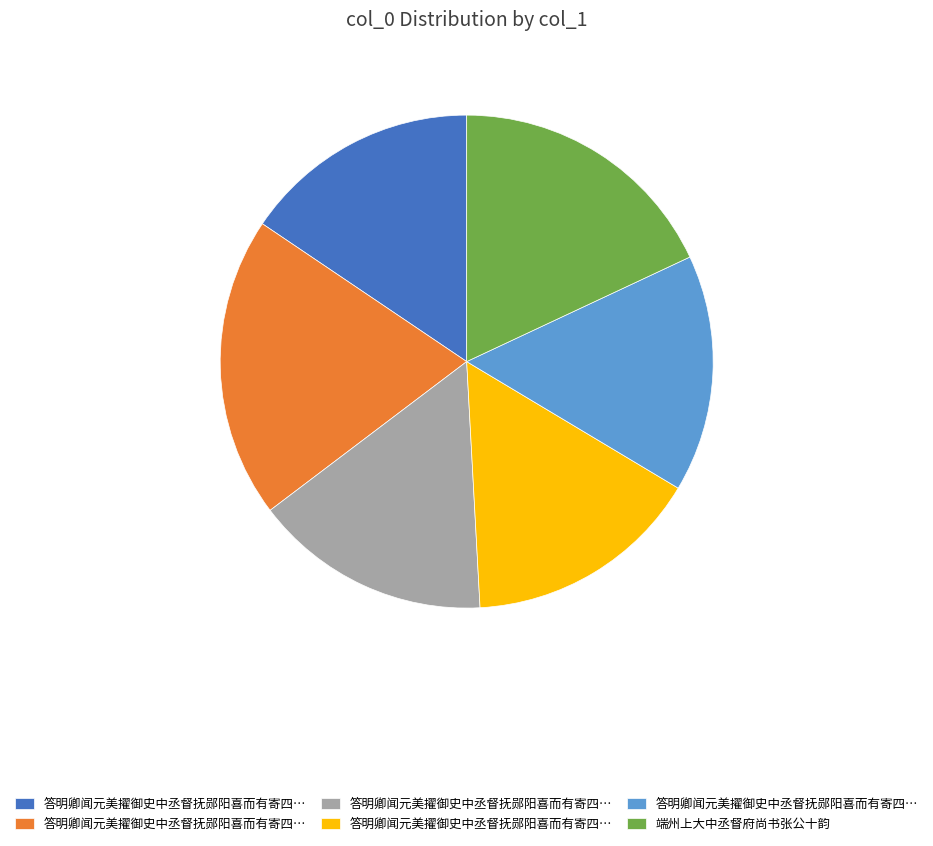

How many slices are in this pie chart?

6